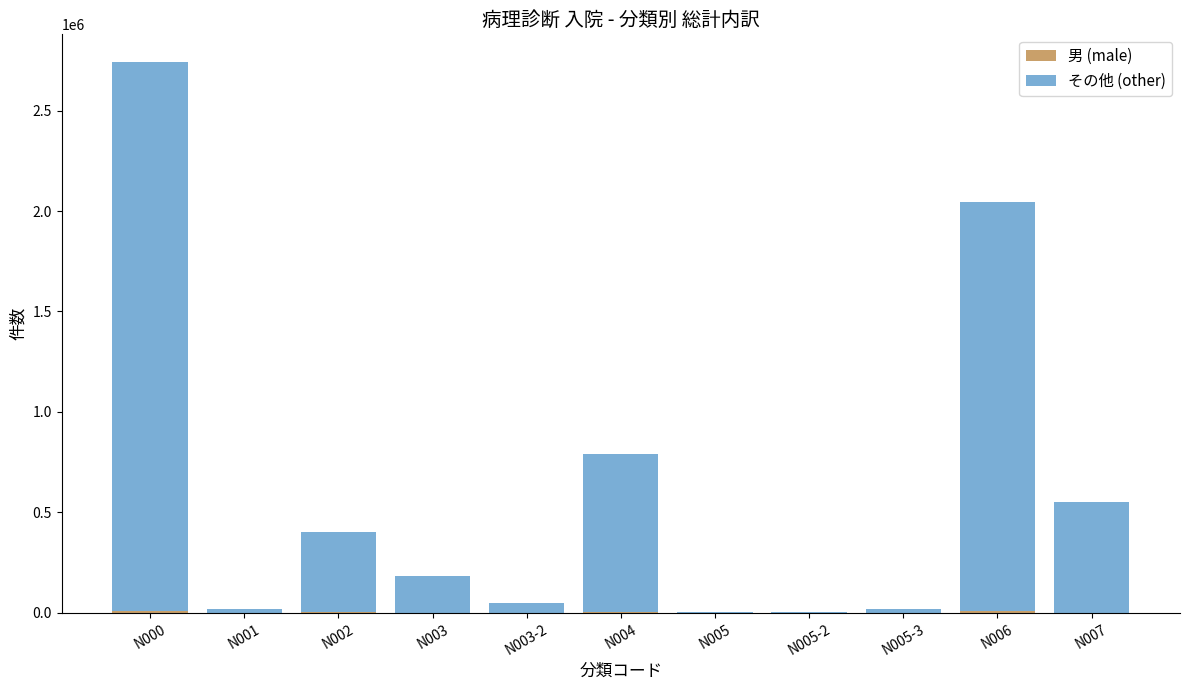

At which category is the sum across all series the highest?

N000